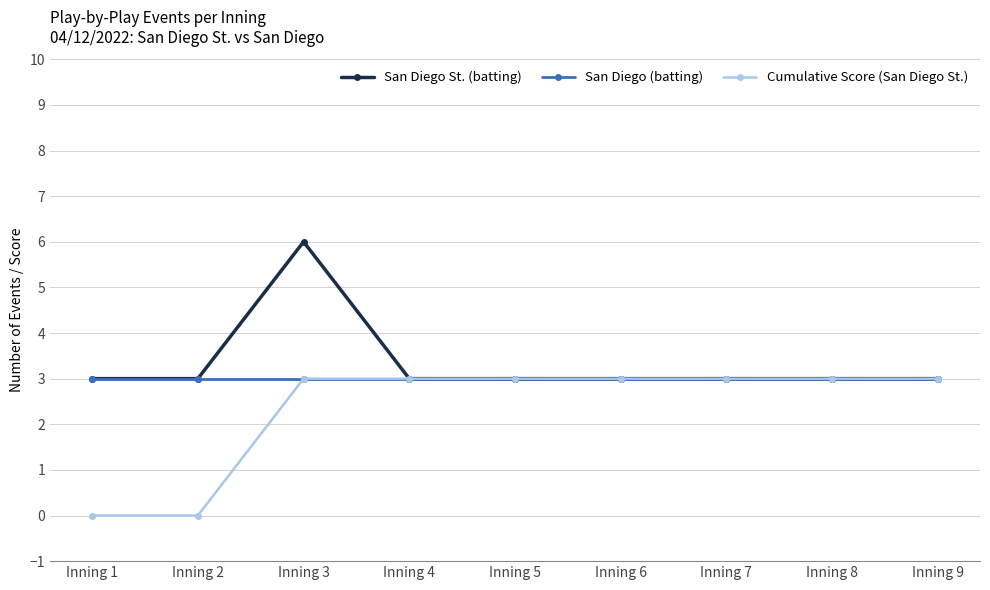

What is the average value of the San Diego (batting) series?

3